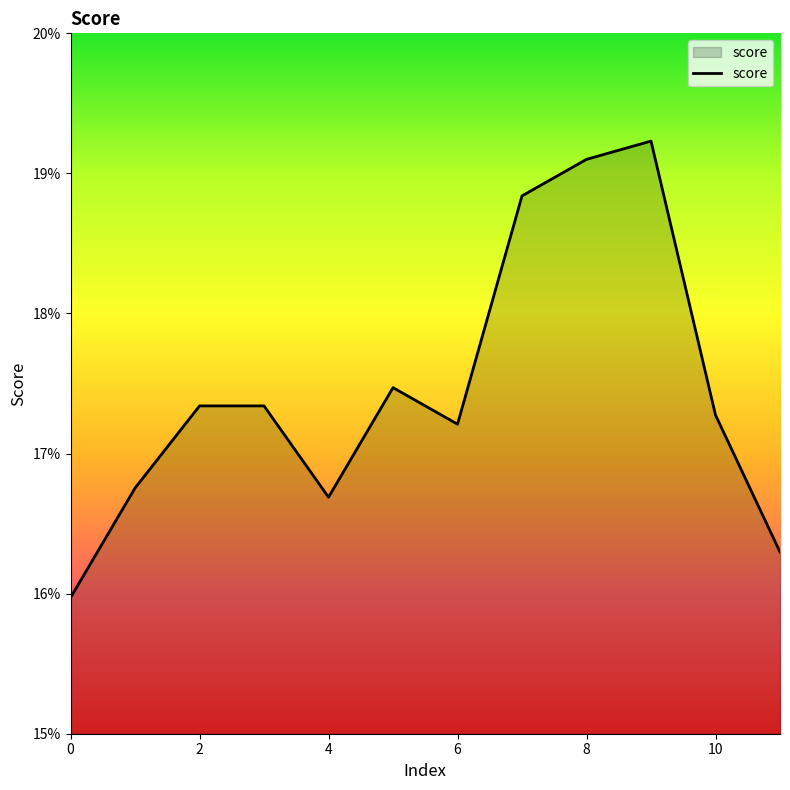

Does the chart display data point markers on the line(s)?

No